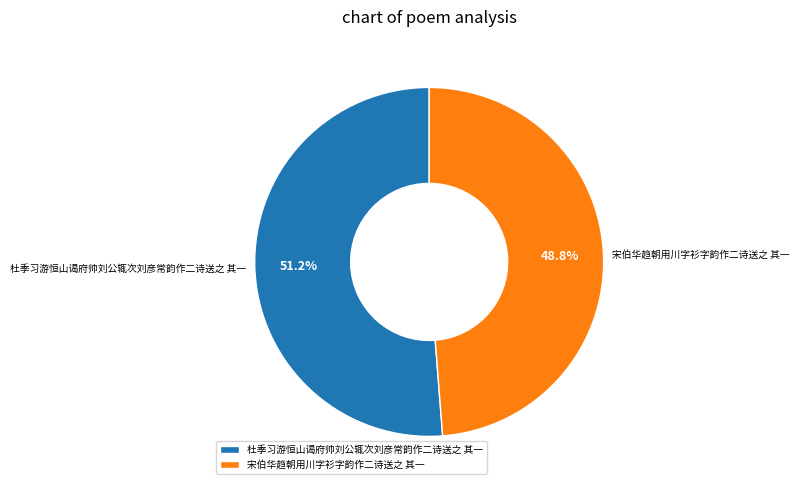

How many segments does this pie chart have?

2